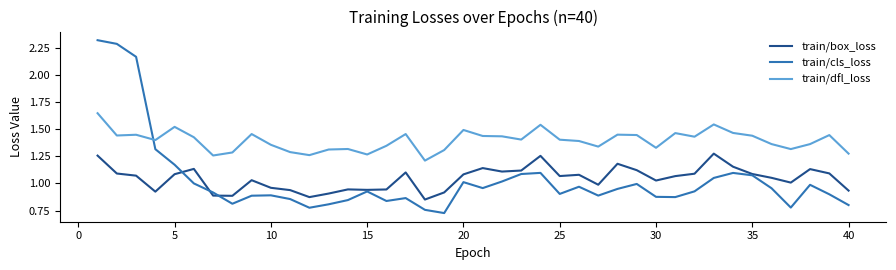

Rank the series by their maximum value, from lowest to highest.

train/box_loss, train/dfl_loss, train/cls_loss